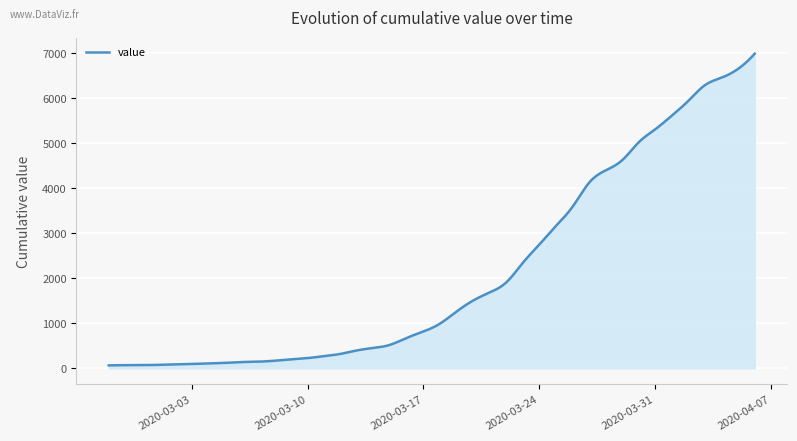

What is the difference between the maximum and minimum values?

6931.0